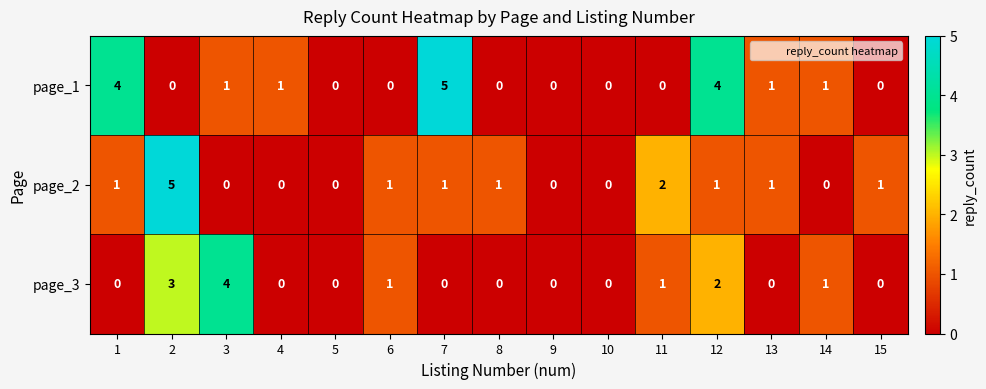

What is the maximum value shown in the chart?

5